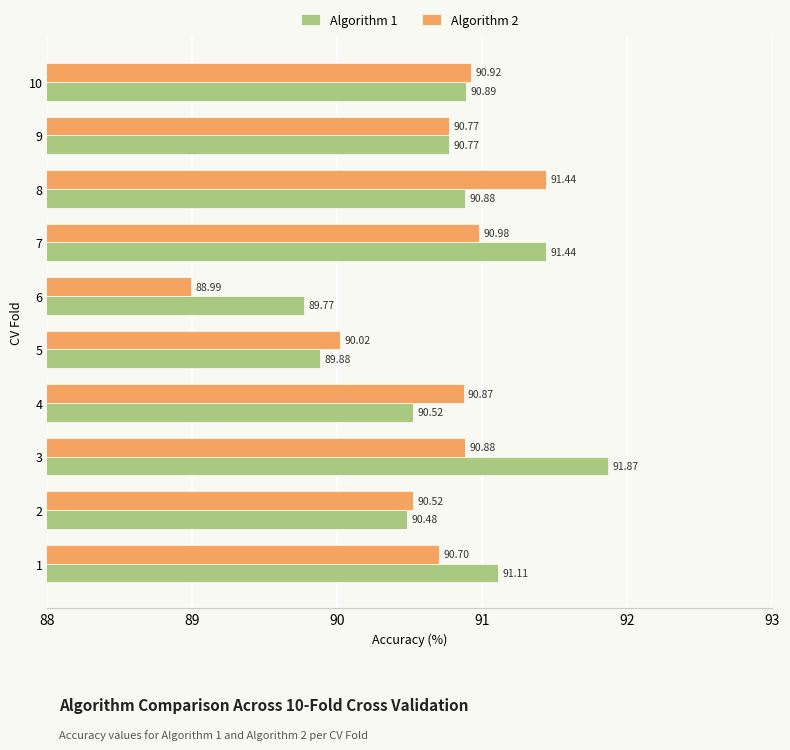

Which series changed the most between 6 and 7?

Algorithm 2